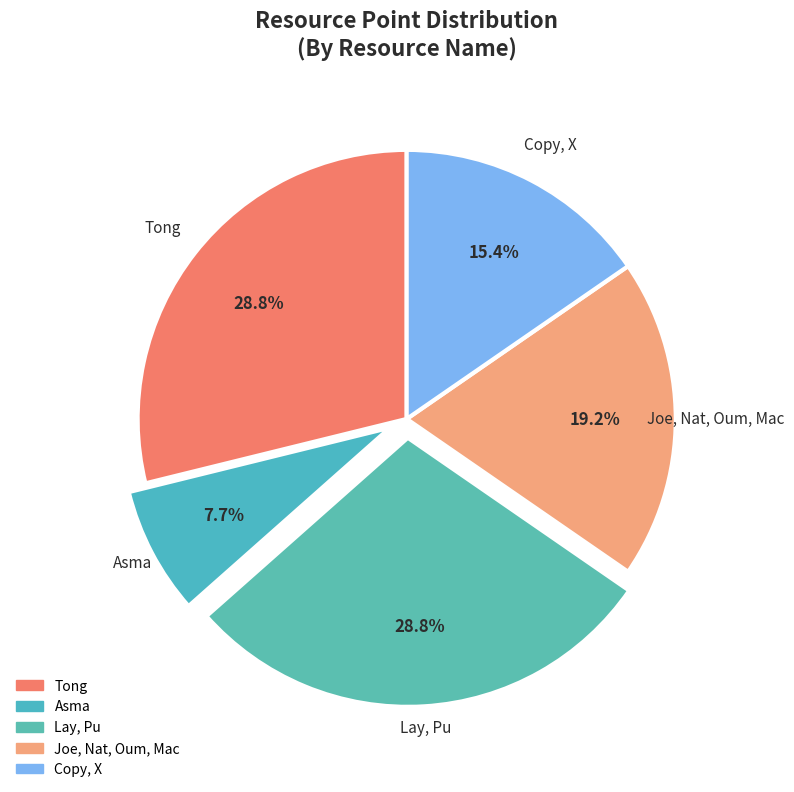

Which slice is the smallest?

Asma